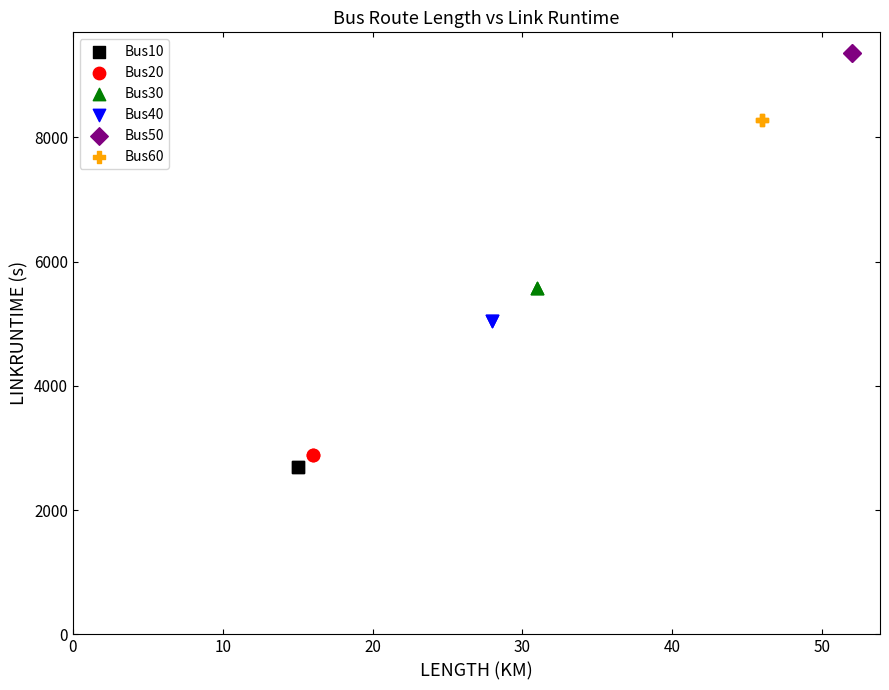

What are all the series names shown in the legend?

Bus10, Bus20, Bus30, Bus40, Bus50, Bus60